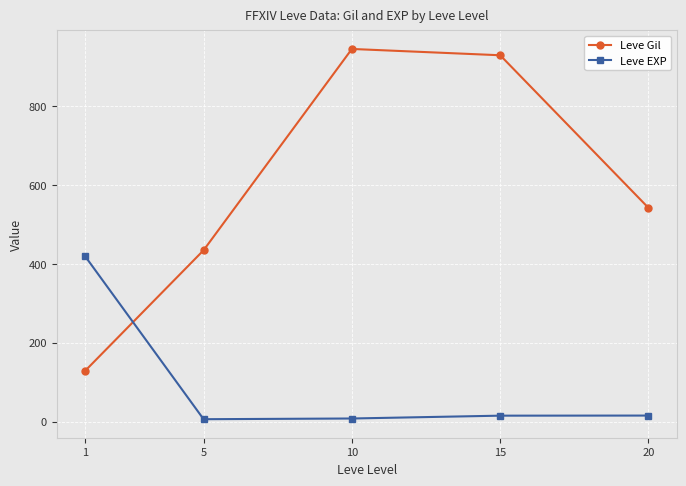

Is the value of Leve EXP at 5 greater than the value of Leve Gil at 5?

No